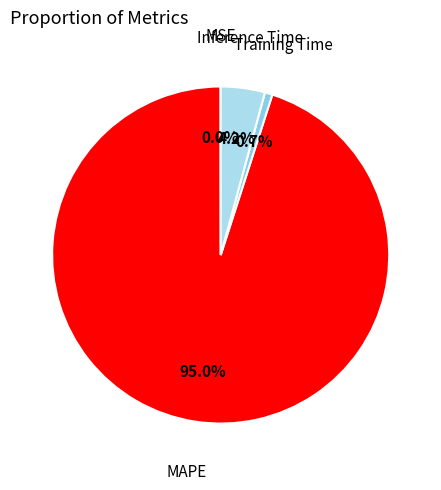

How much of the chart is everything except Inference Time?

95.8%